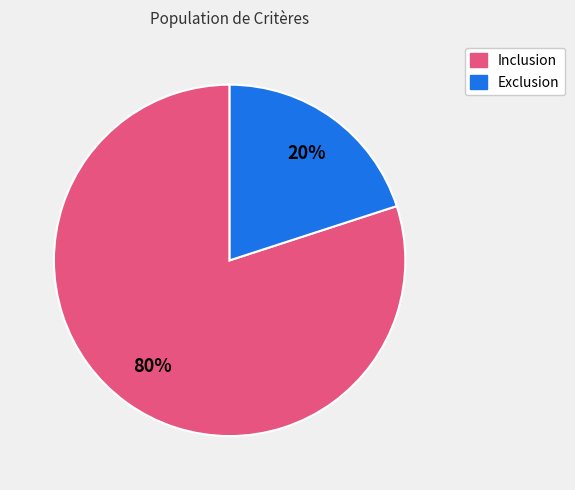

Is it true that Inclusion is 80% of the pie?

True